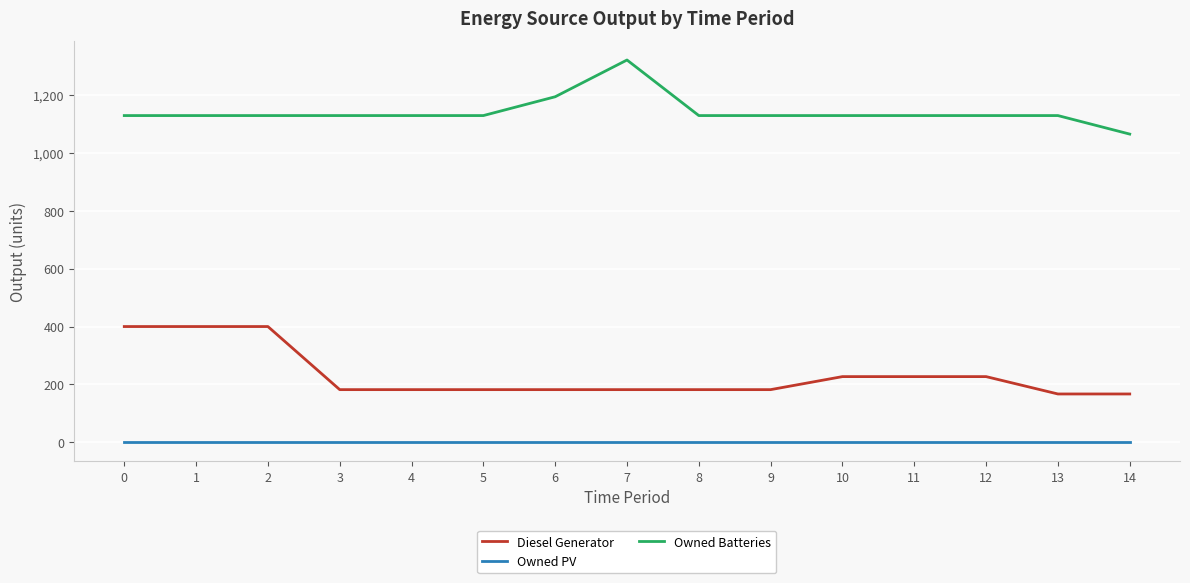

How many lines are shown in the chart?

3